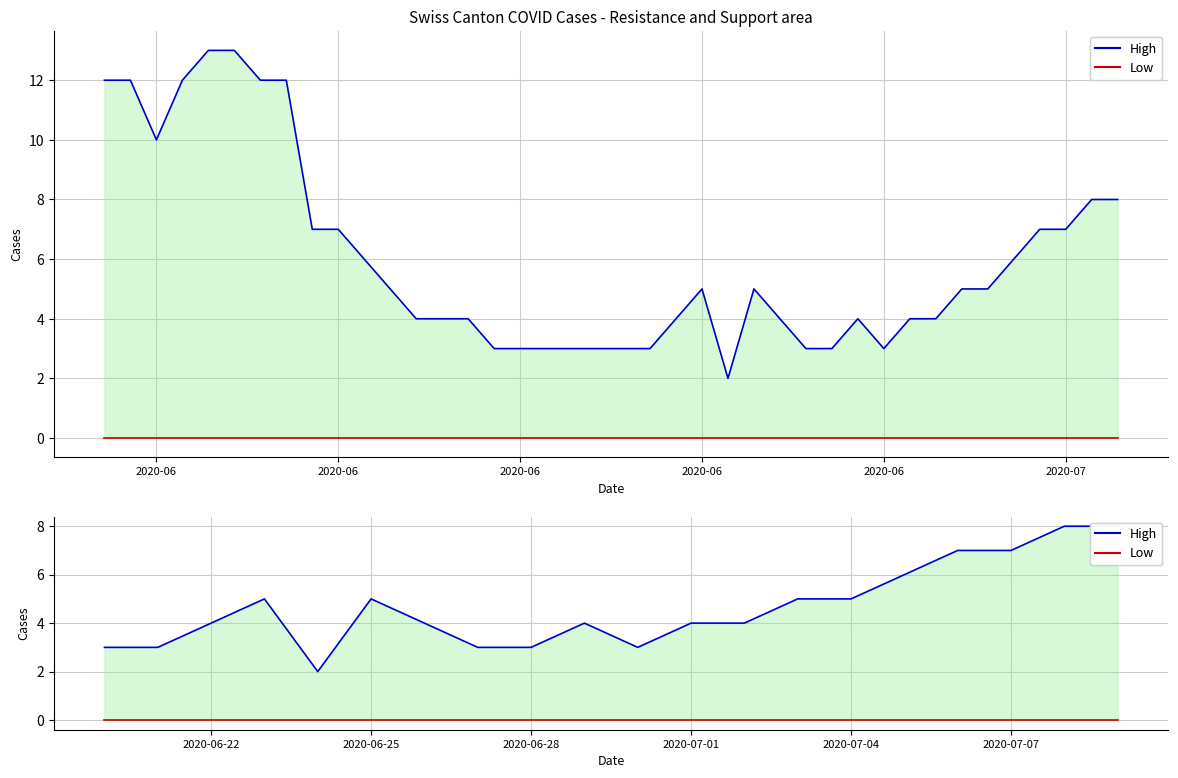

The High series shows 2 at 2020-06-22. True or false?

False